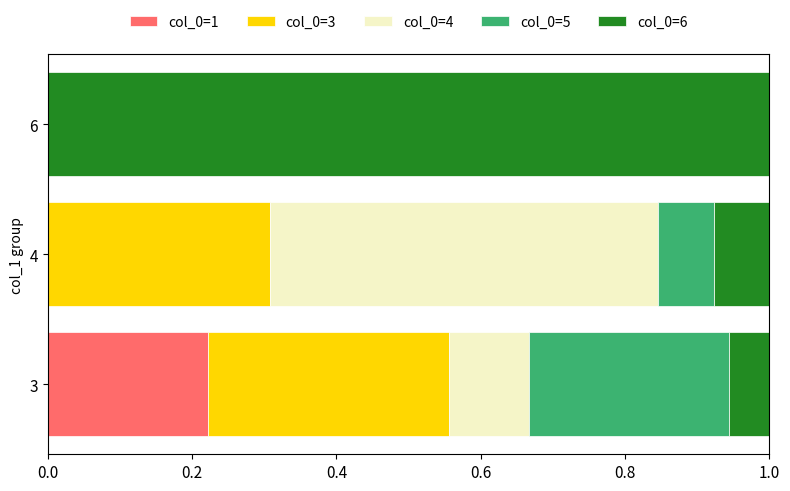

The value of col_0=1 at 3 is 0.1. True or false?

False